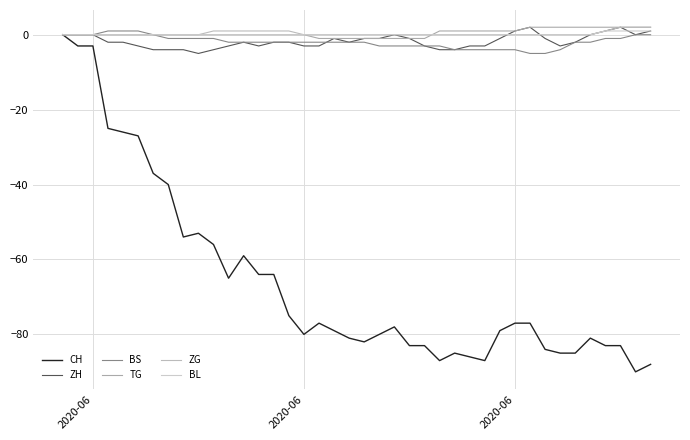

Count the ZG values in the range 0 to 1.

37